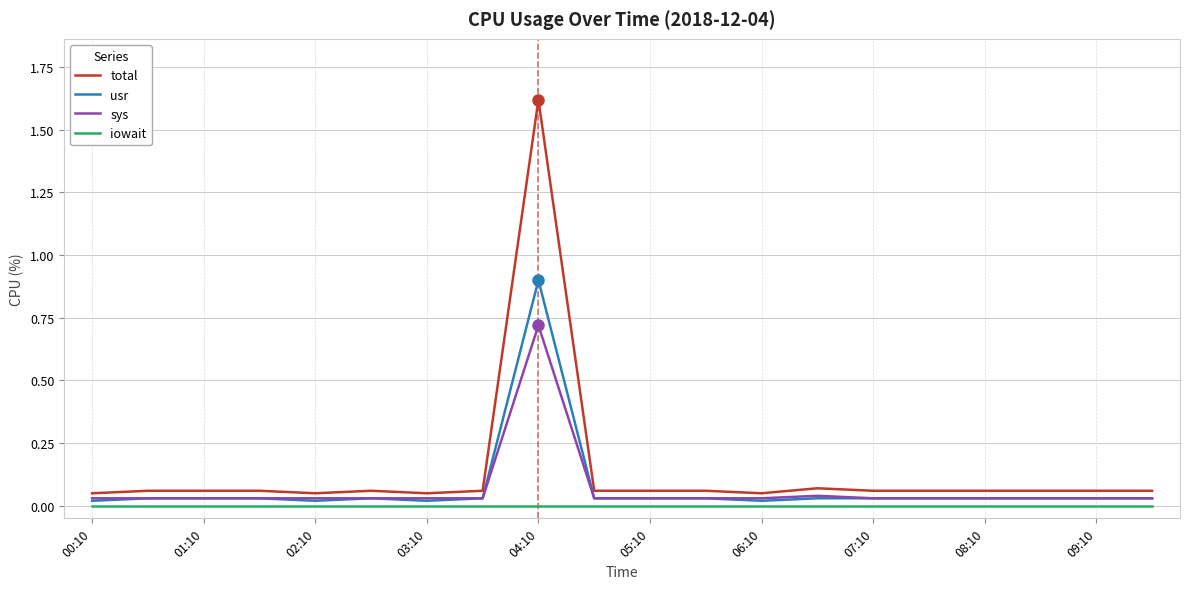

How many series are shown in this chart?

4